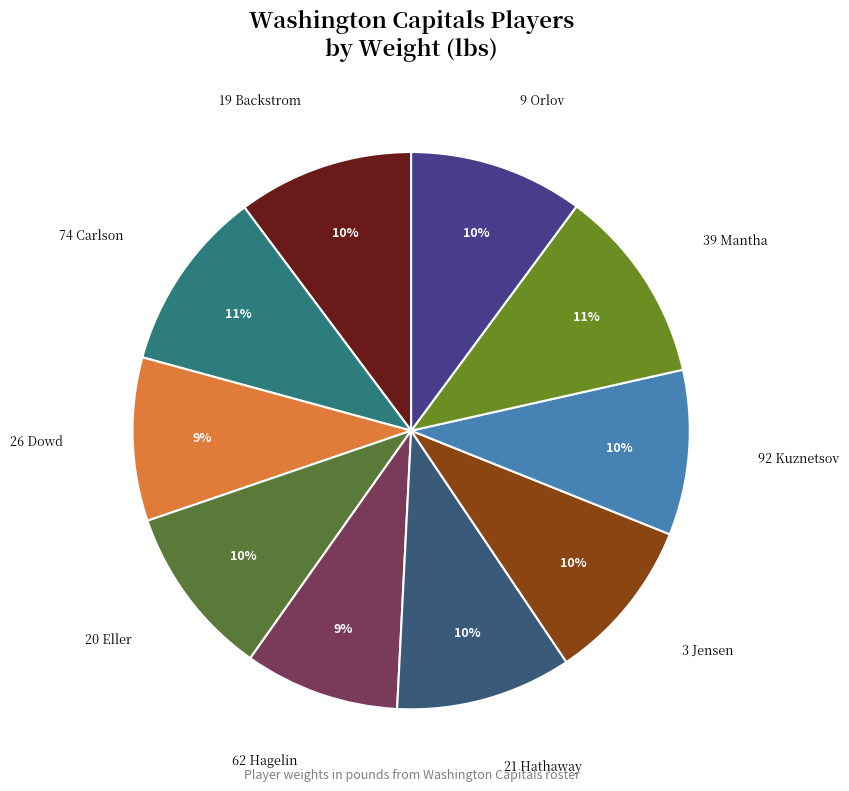

Approximately how many times larger is the value at 39 Mantha compared to 9 Orlov?

1.1